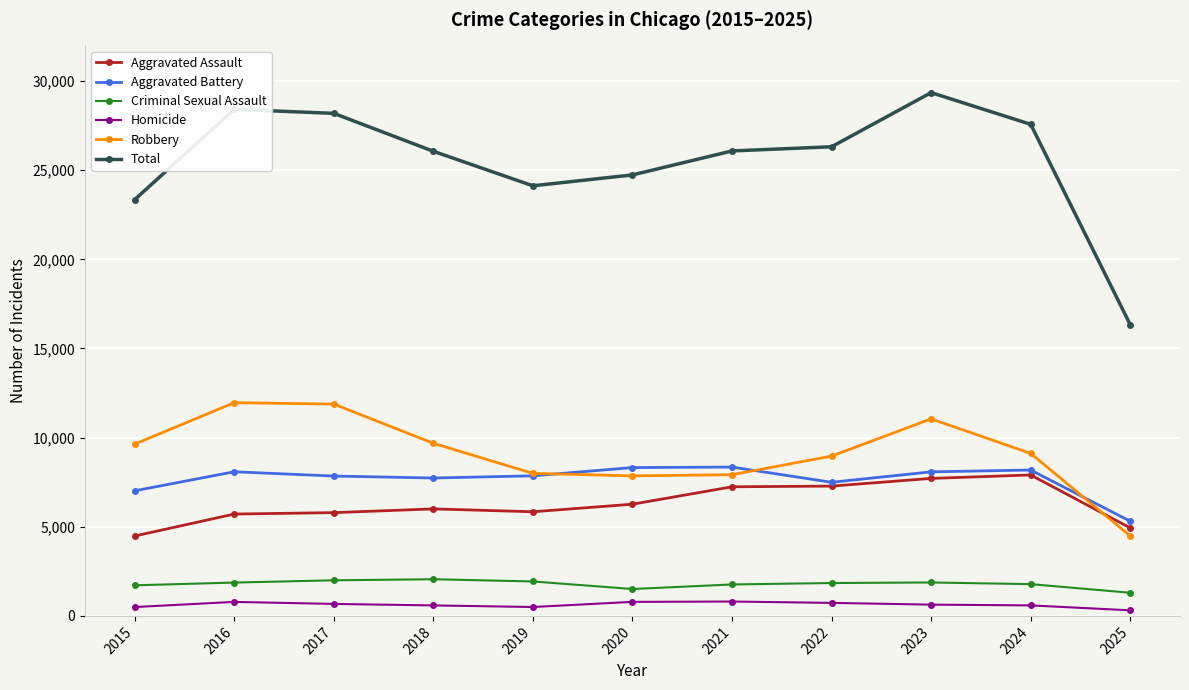

Between 2021 and 2024, which series saw the biggest shift?

Total